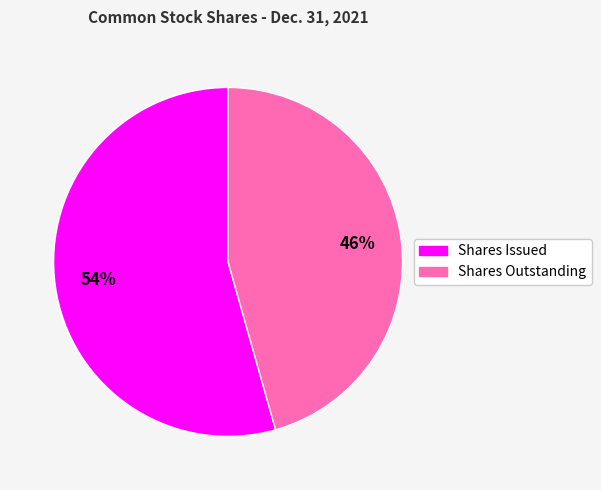

To the nearest percent, what is the average slice percentage?

50%